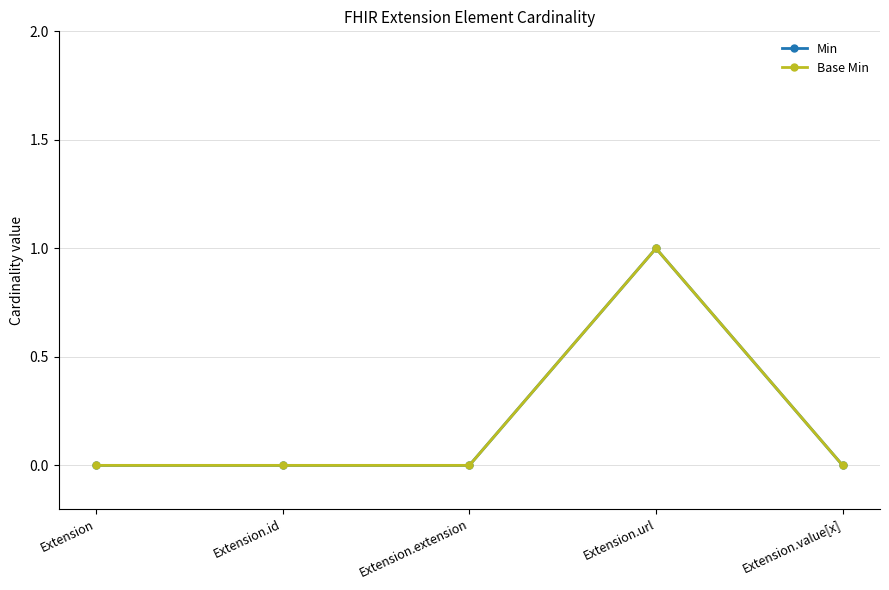

Is this an area chart (filled region under the line)?

No